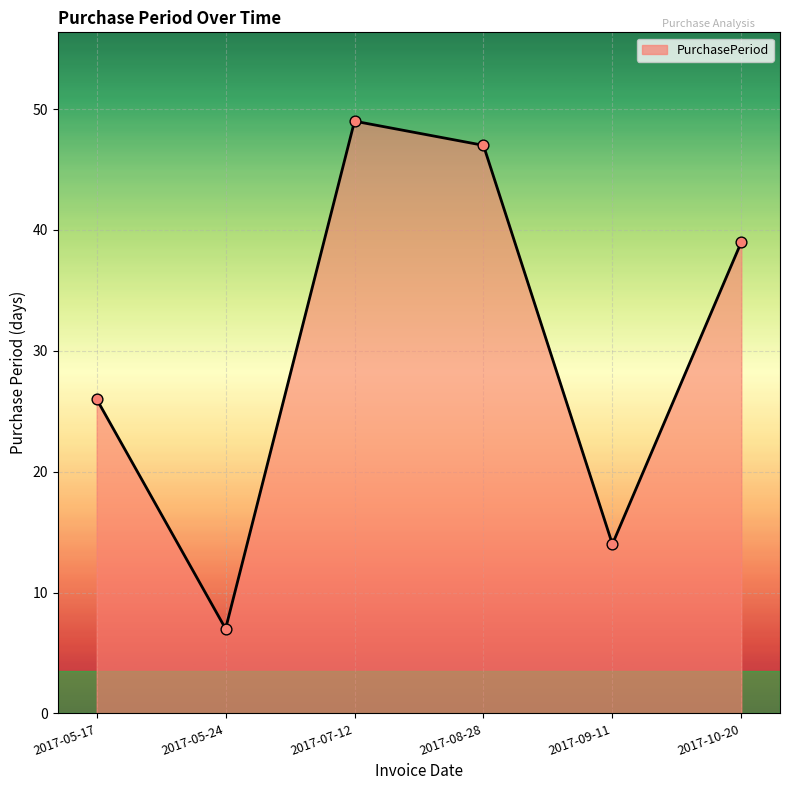

Between 2017-09-11 and 2017-07-12, which is larger?

2017-07-12